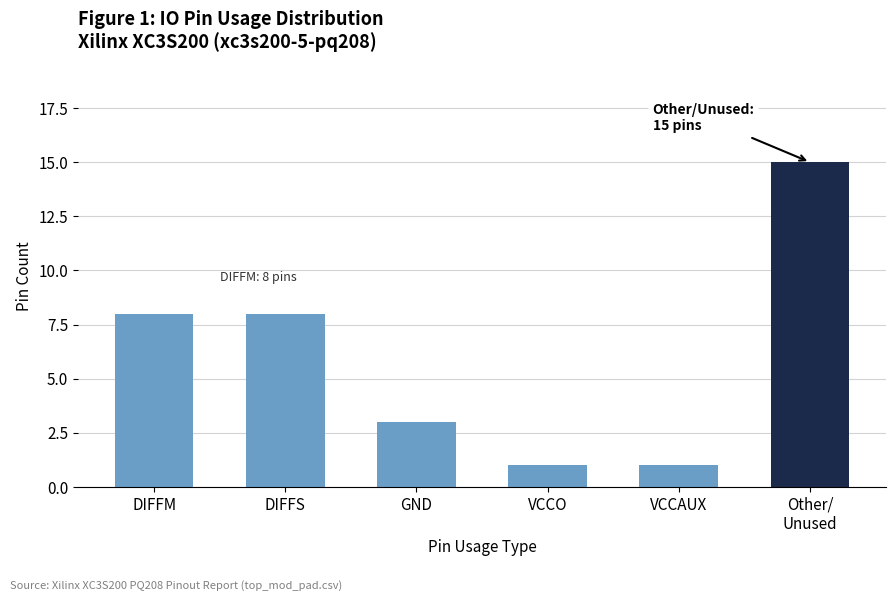

Does the chart contain stacked bars?

No